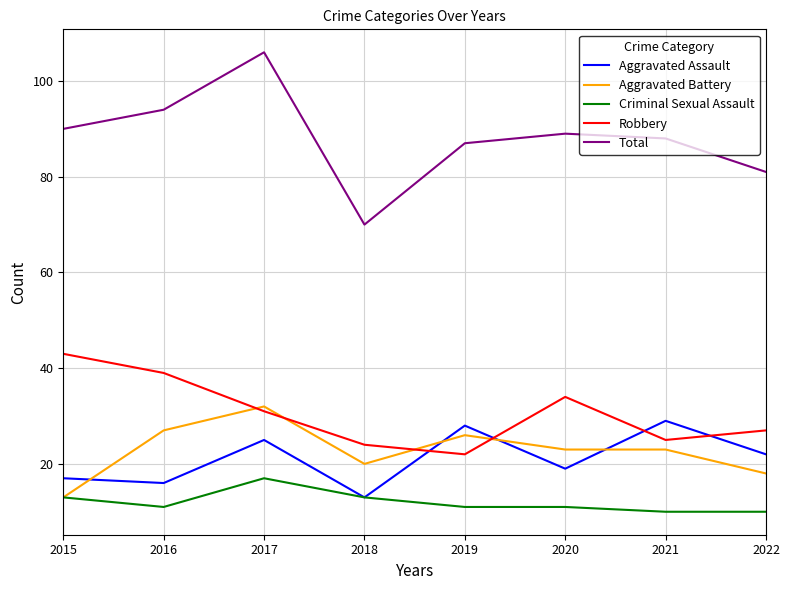

After their last crossing, which series has the higher values: Aggravated Assault or Robbery?

Robbery